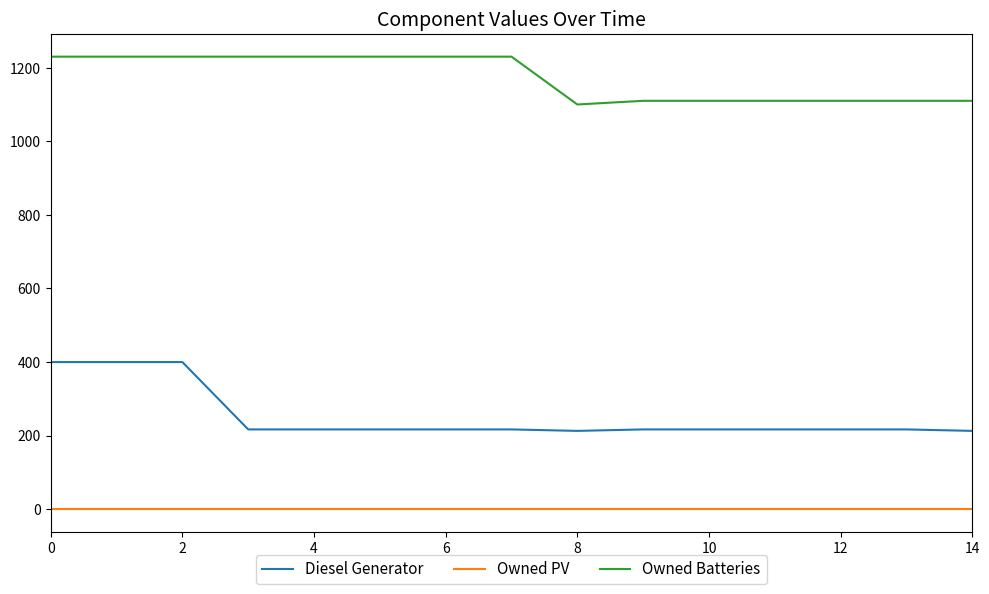

Which series has the largest range (max minus min)?

Diesel Generator